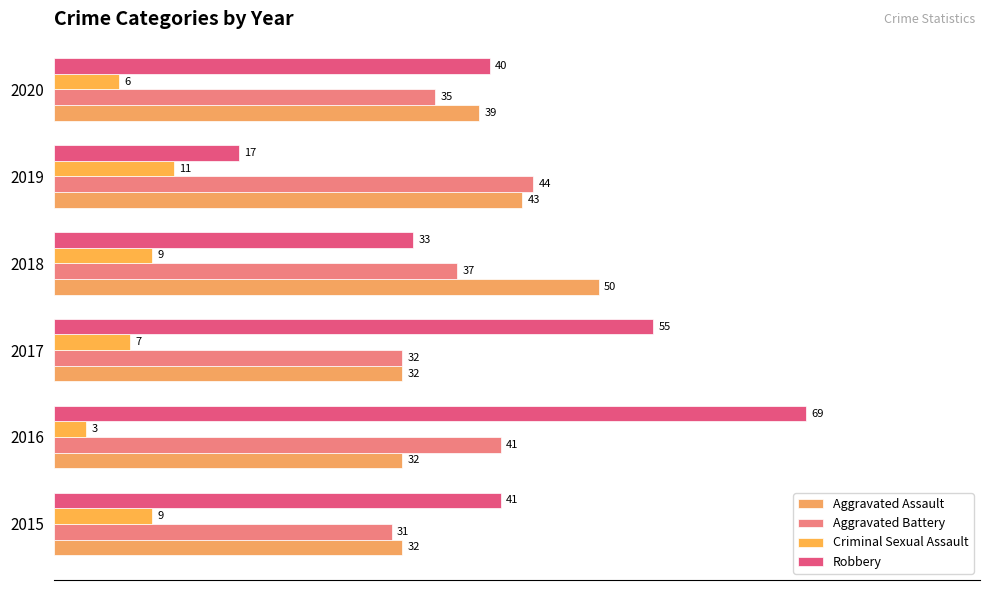

How many data points in Aggravated Assault are less than 39?

3